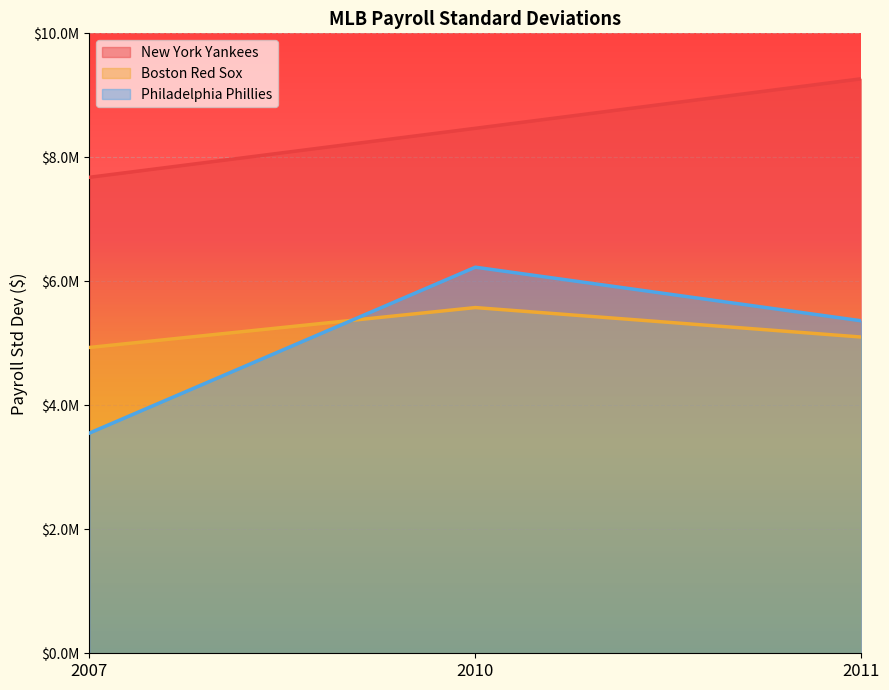

What is the minimum value shown in the chart?

3551769